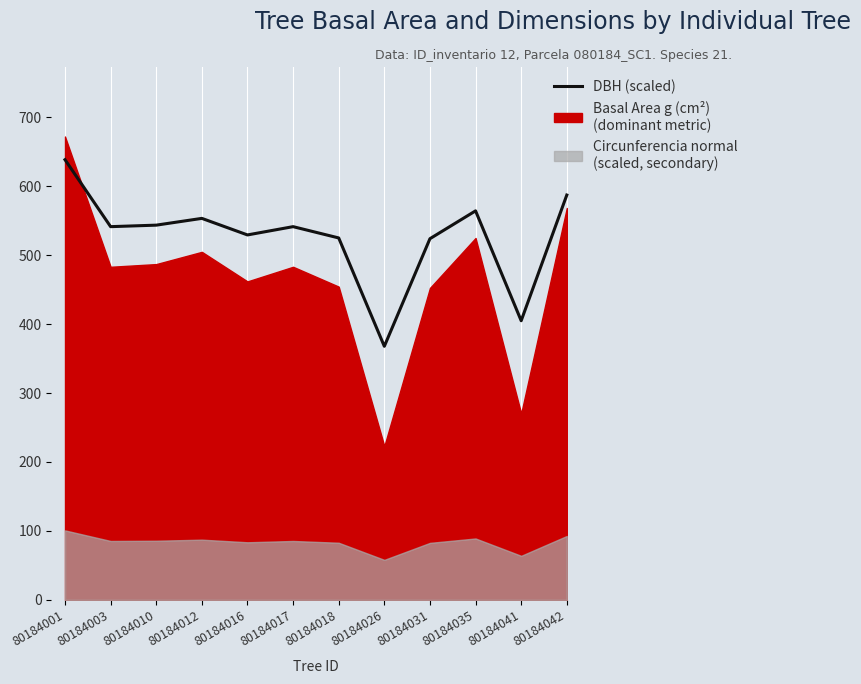

True or false: the data shows 591.1 at 80184026.

False